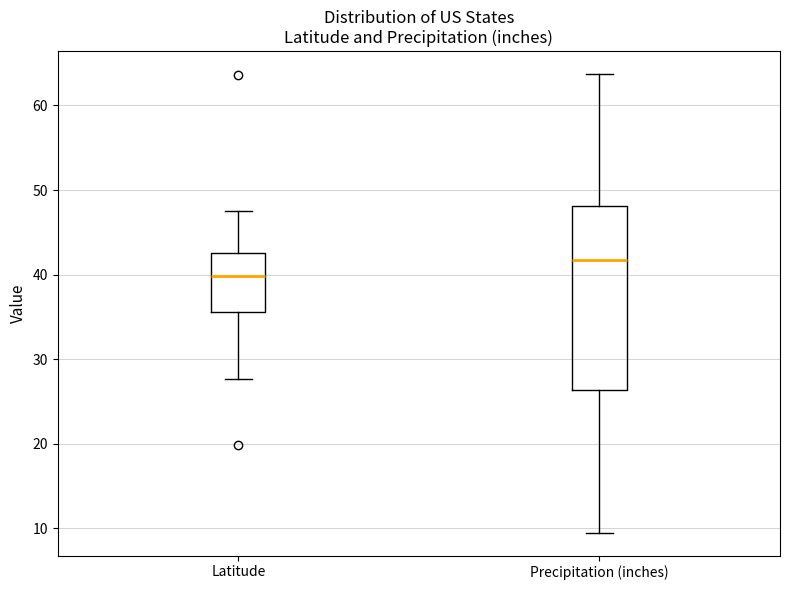

Which box is the tallest, from its lower edge to its upper edge?

Precipitation (inches)